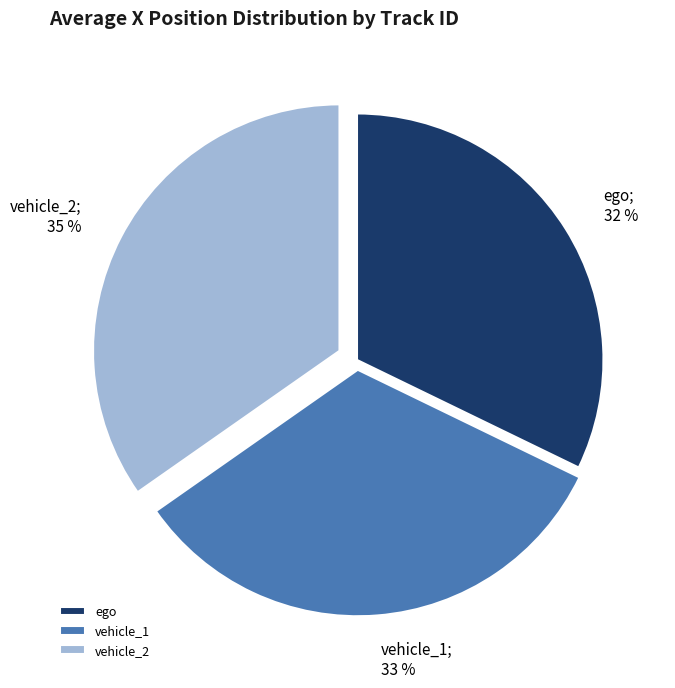

Count the number of slices in the pie.

3